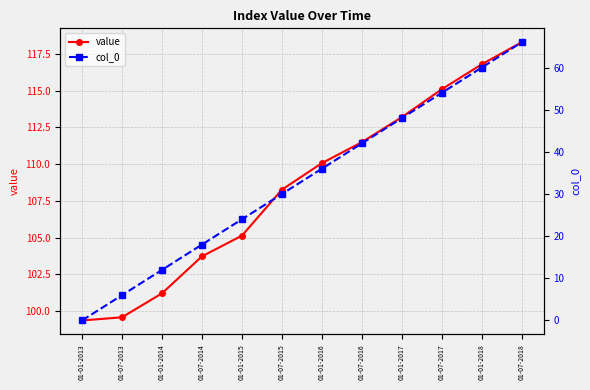

True or false: col_0 has a value of 86.0 at 01-01-2017.

False